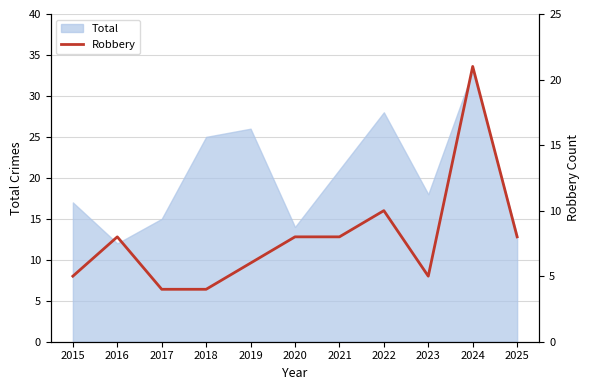

Is it true that Total equals 6 at 2021?

False